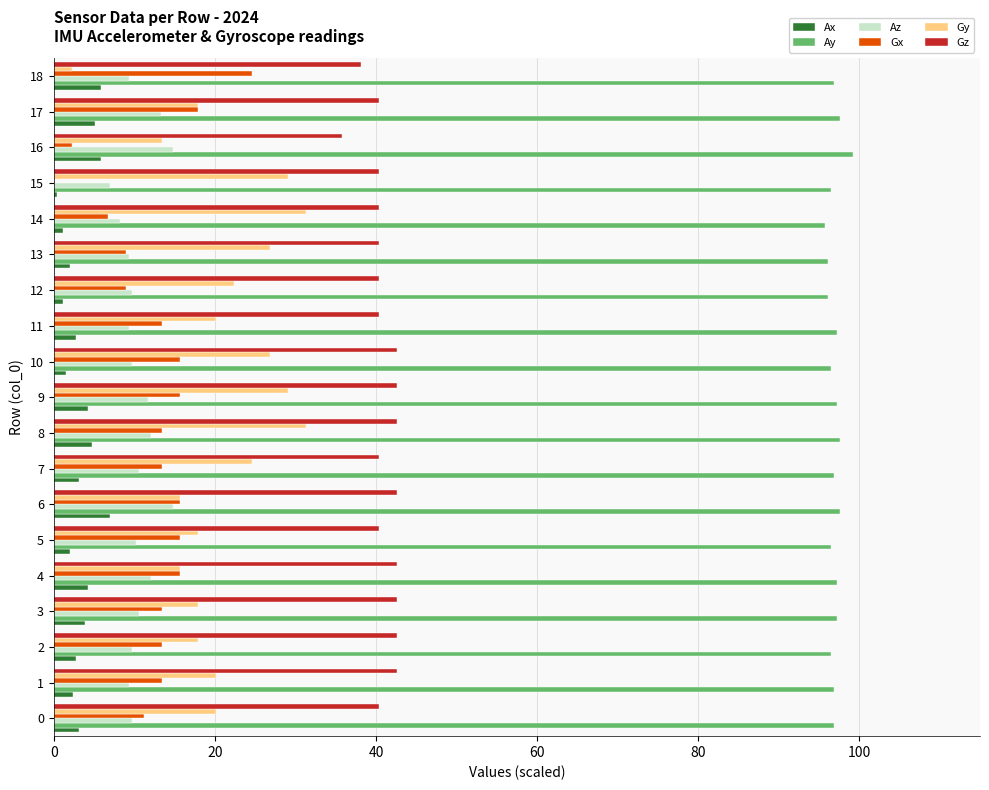

What is the sum of all Gz values?

777.3